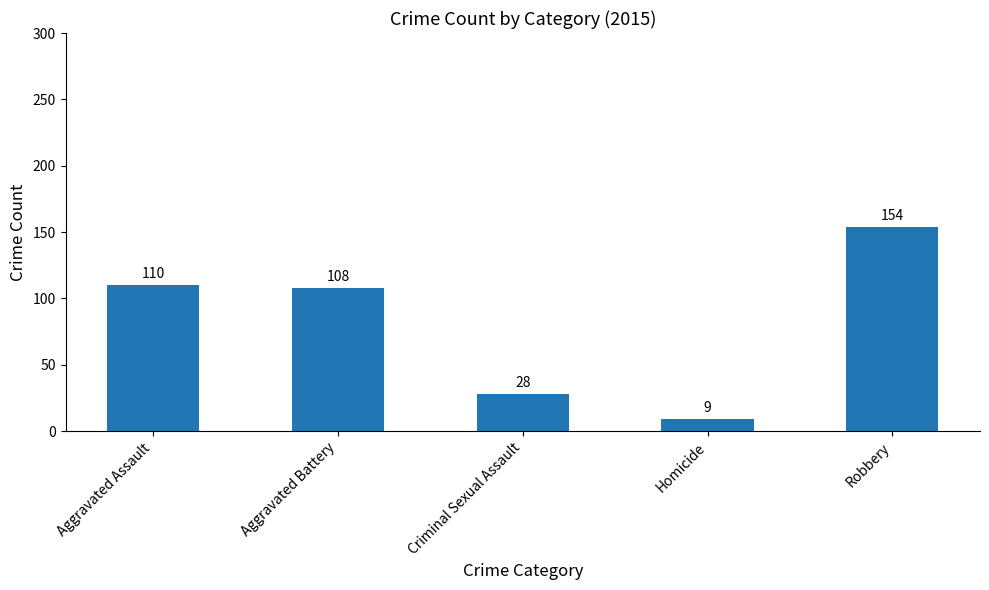

Which category has the lowest value across all series?

Homicide